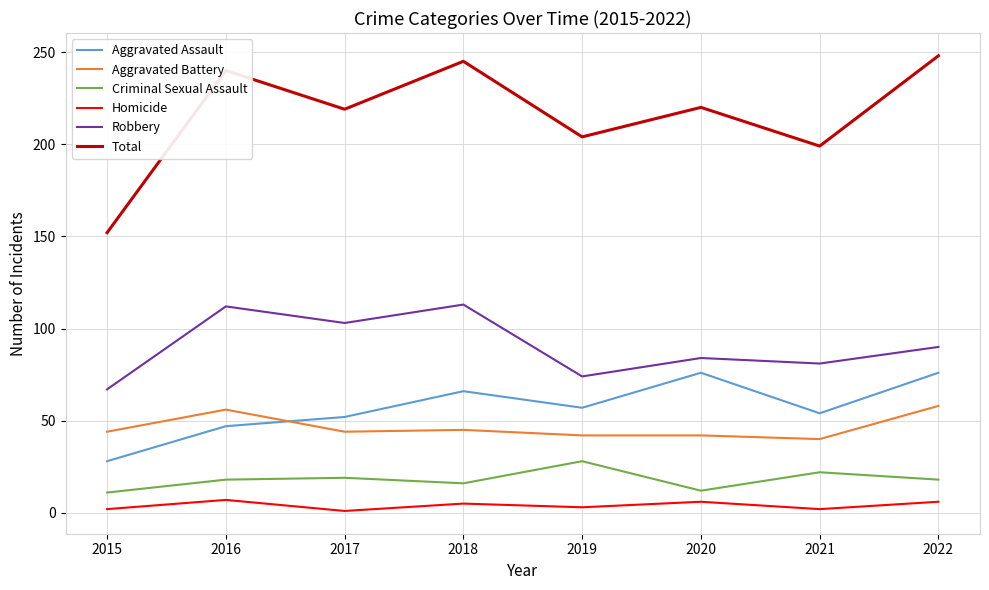

Rank the series by their maximum value, from lowest to highest.

Homicide, Criminal Sexual Assault, Aggravated Battery, Aggravated Assault, Robbery, Total